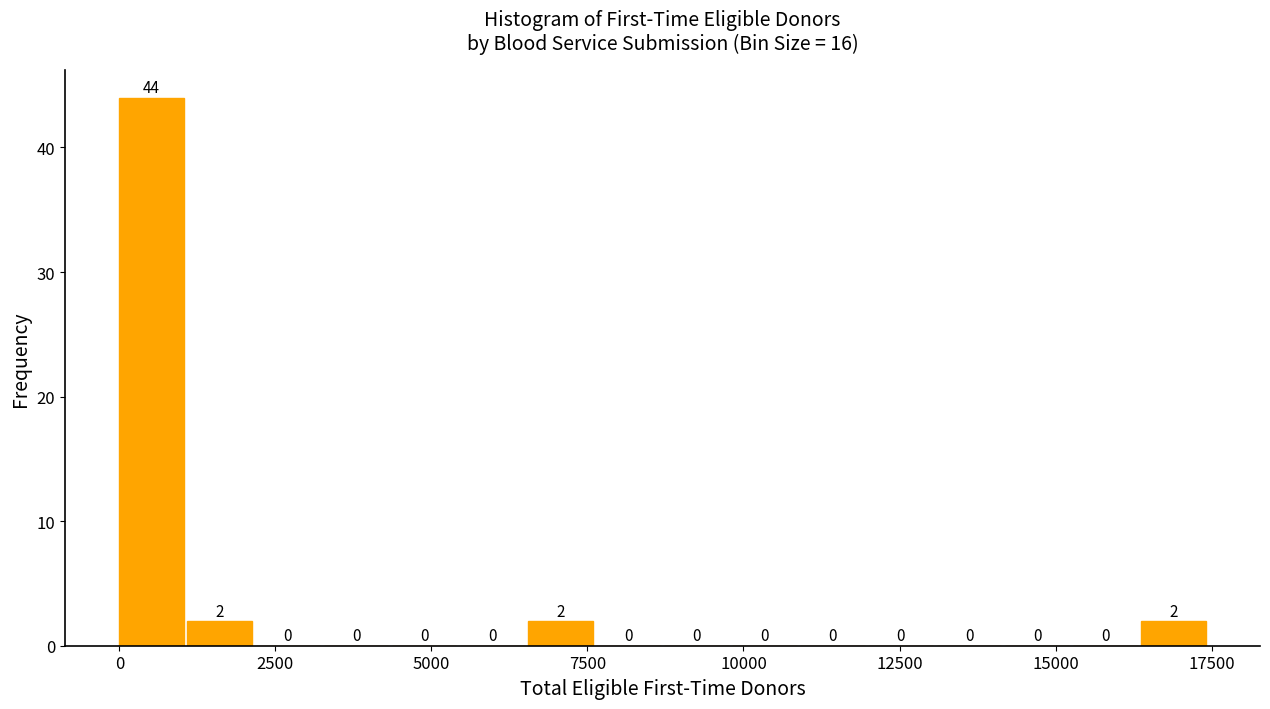

Around what value on the x-axis is the tallest bar? Give the approximate position of its centre, as read against the axis.

500